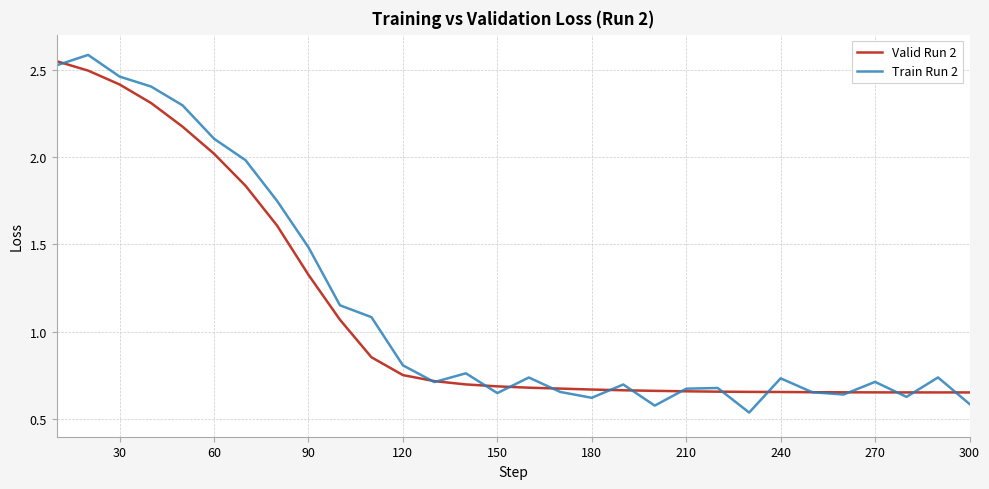

How many series are shown in this chart?

2